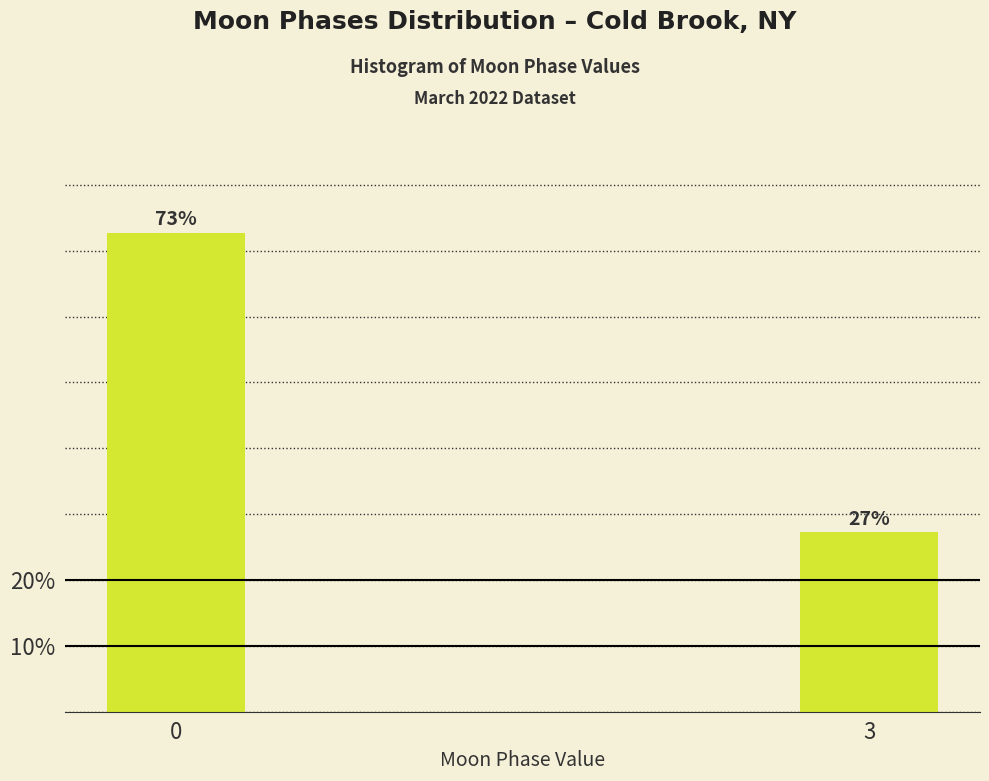

At which label is the value closest to 50?

3